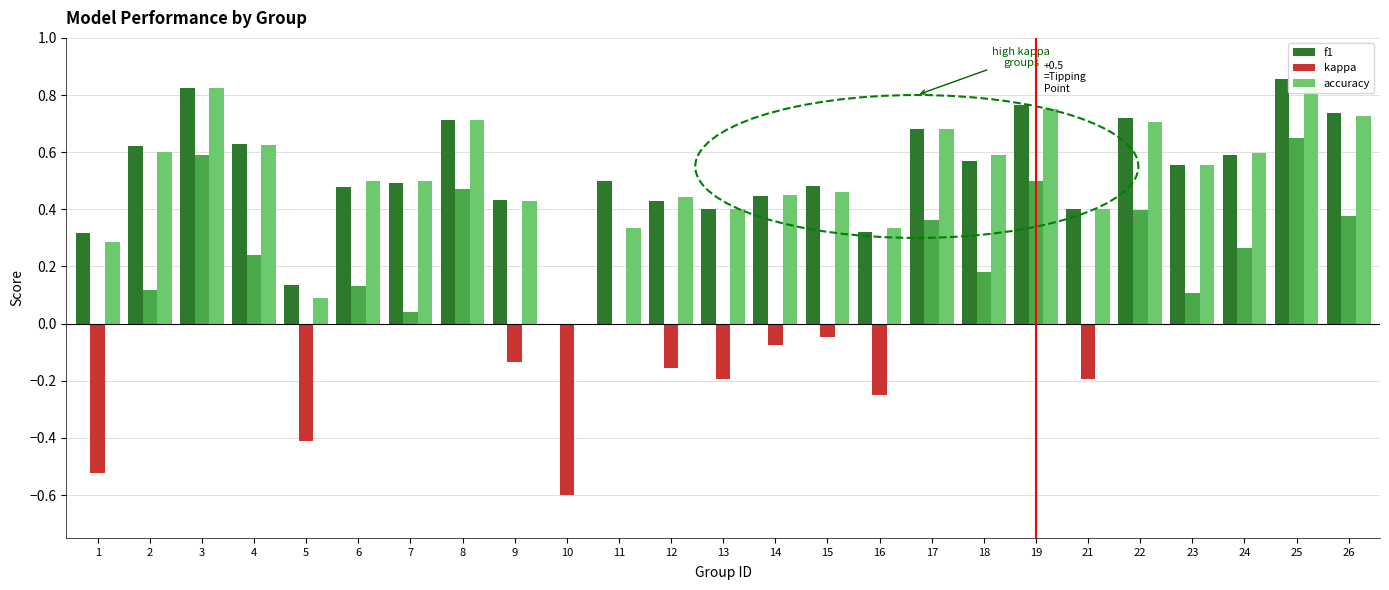

List the series in order of their peak value, lowest first.

kappa, f1, accuracy